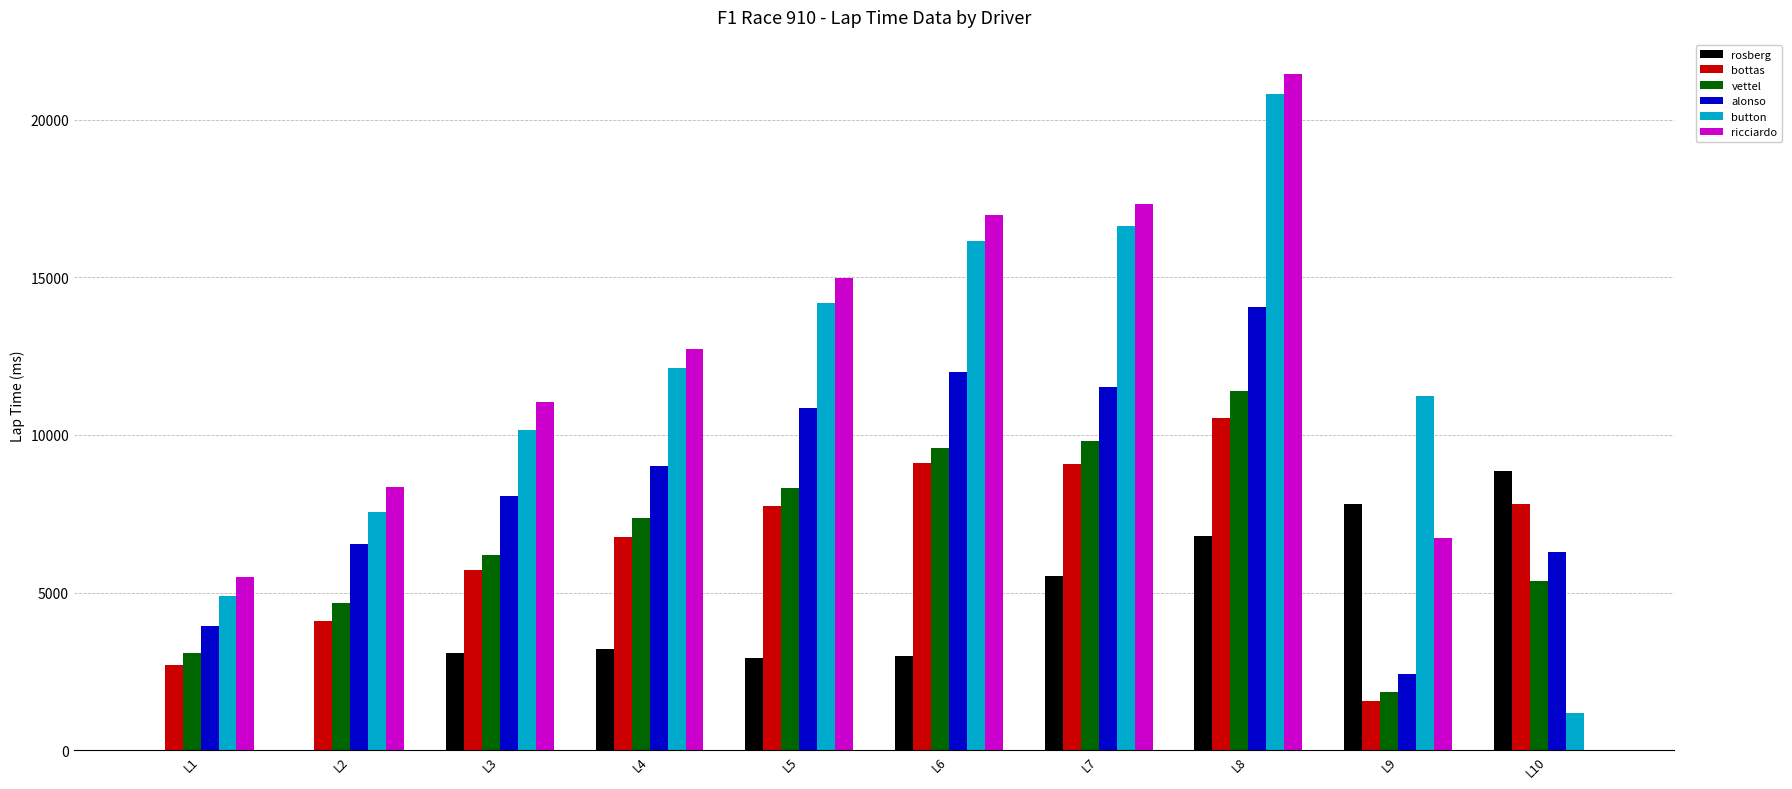

The value of vettel at L1 is 4645. True or false?

False